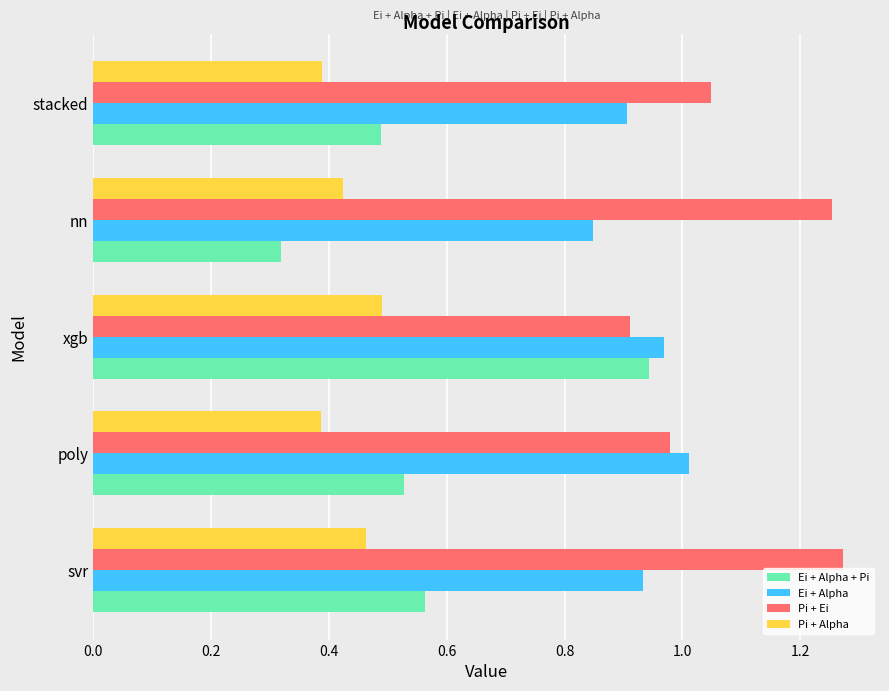

Which category has the highest value in the Ei + Alpha + Pi series?

xgb